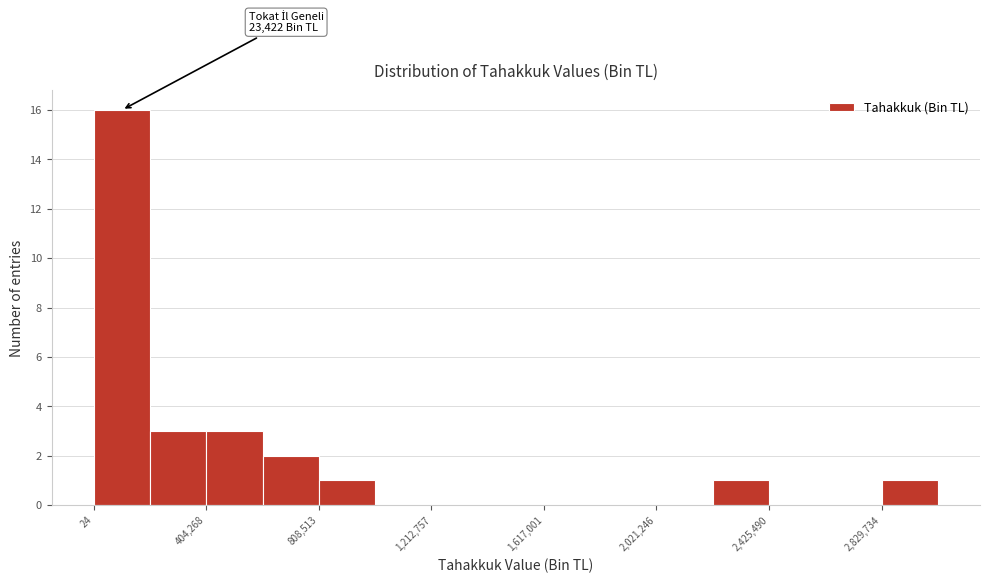

Which range on the x-axis has the tallest bar?

0 to 200000